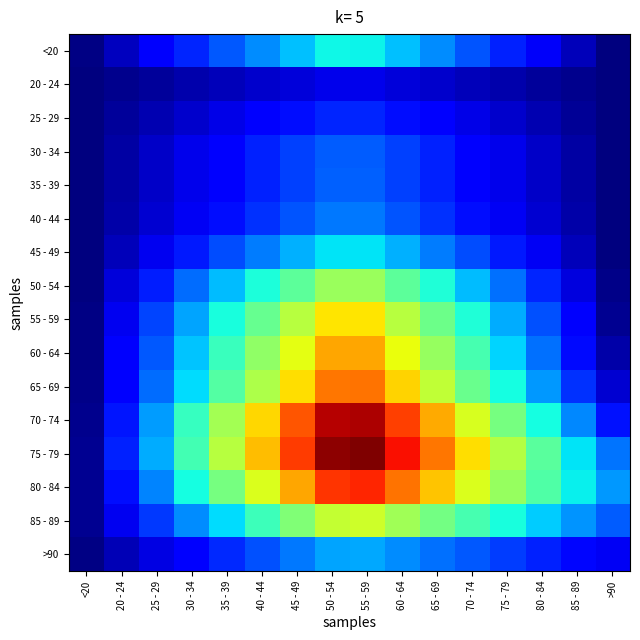

Rank the series at >90 from highest to lowest value.

80 - 84, 75 - 79, 85 - 89, 70 - 74, >90, 65 - 69, 60 - 64, 55 - 59, 50 - 54, 45 - 49, 40 - 44, <20, 35 - 39, 30 - 34, 20 - 24, 25 - 29